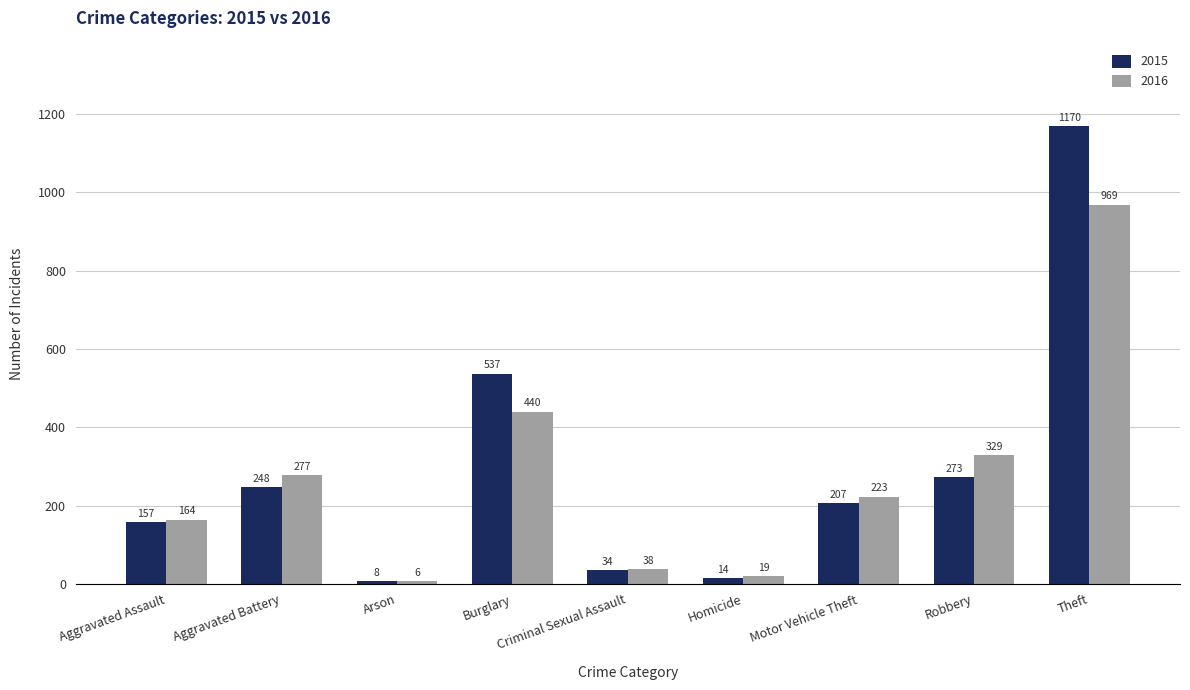

Reading left to right, list all the values displayed in this chart.

2015: 157	248	8	537	34	14	207	273	1170
2016: 164	277	6	440	38	19	223	329	969